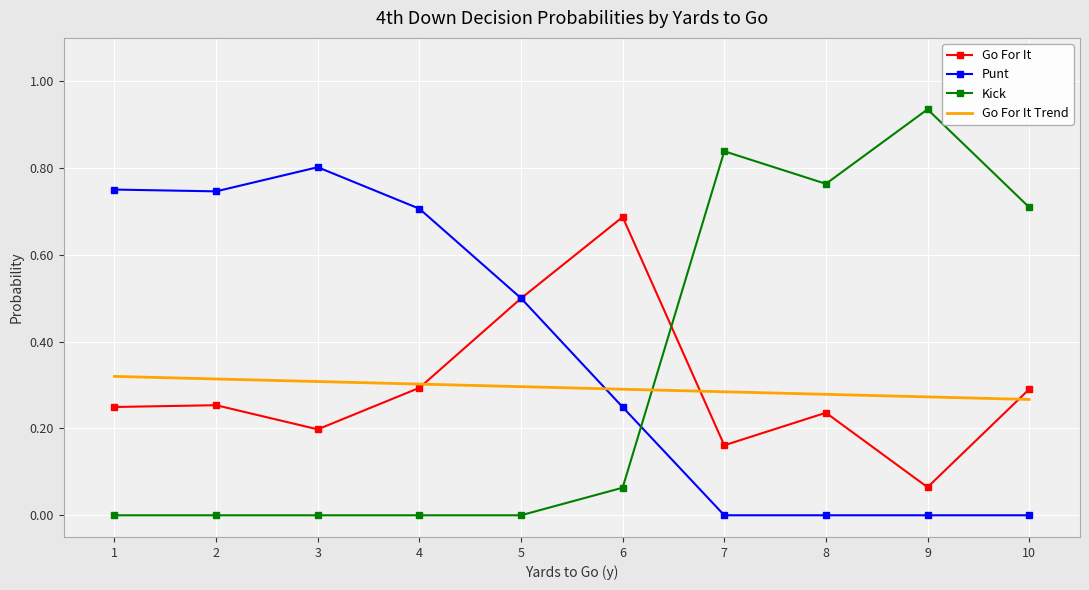

How many distinct data groups are displayed?

4